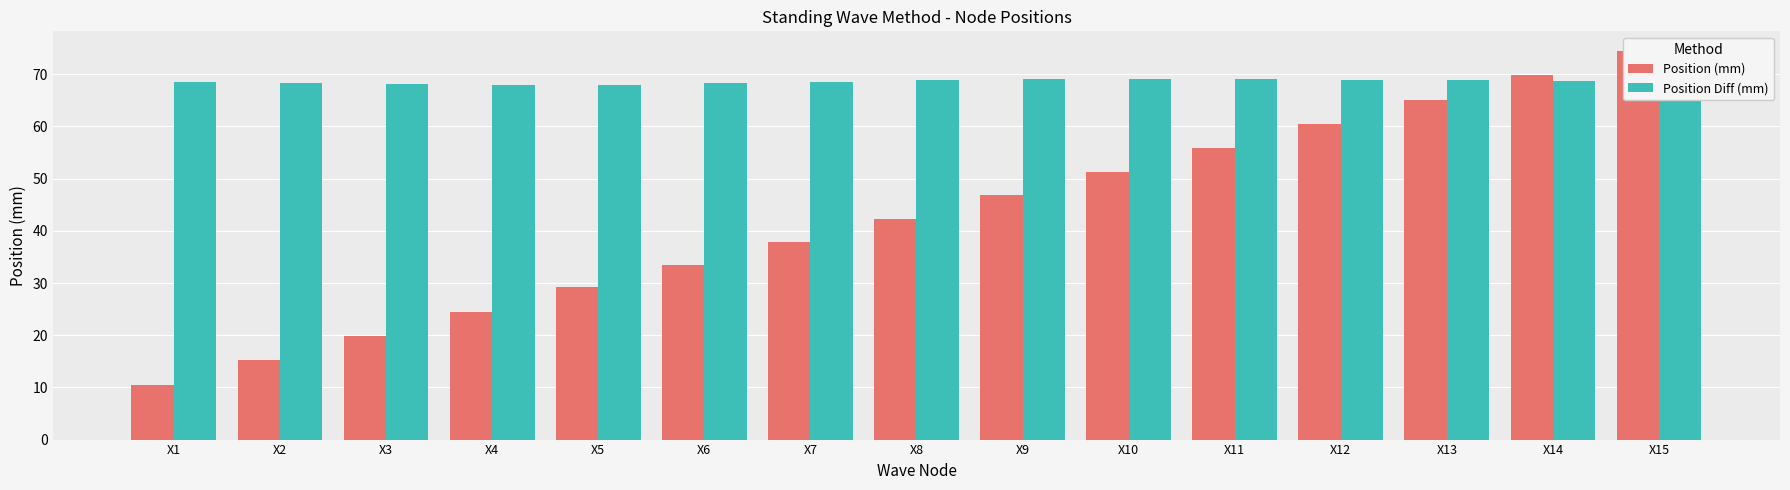

The Position (mm) series shows 25.8 at X8. True or false?

False